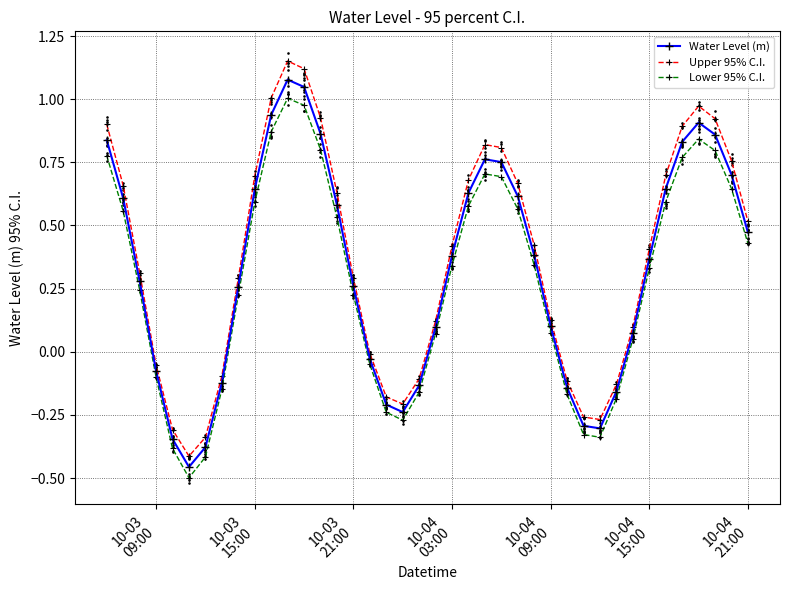

What are all the series names shown in the legend?

Water Level (m), Upper 95% C.I., Lower 95% C.I.